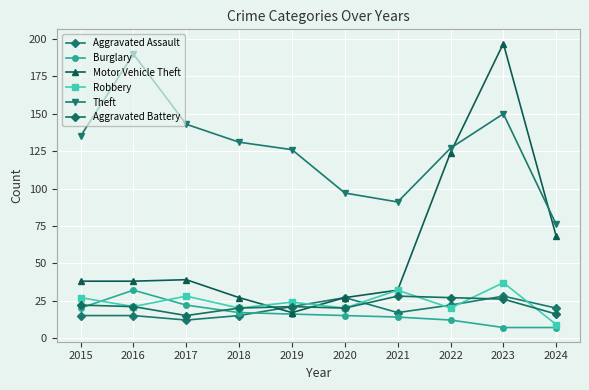

Reading right to left, extract all data points from this chart.

Aggravated Assault: 2024=20	2023=28	2022=22	2021=17	2020=27	2019=21	2018=15	2017=12	2016=15	2015=15
Burglary: 2024=7	2023=7	2022=12	2021=14	2020=15	2019=16	2018=17	2017=22	2016=32	2015=20
Motor Vehicle Theft: 2024=68	2023=197	2022=124	2021=32	2020=27	2019=17	2018=27	2017=39	2016=38	2015=38
Robbery: 2024=9	2023=37	2022=20	2021=32	2020=20	2019=24	2018=20	2017=28	2016=21	2015=27
Theft: 2024=76	2023=150	2022=127	2021=91	2020=97	2019=126	2018=131	2017=143	2016=190	2015=135
Aggravated Battery: 2024=16	2023=26	2022=27	2021=28	2020=20	2019=21	2018=20	2017=15	2016=21	2015=22